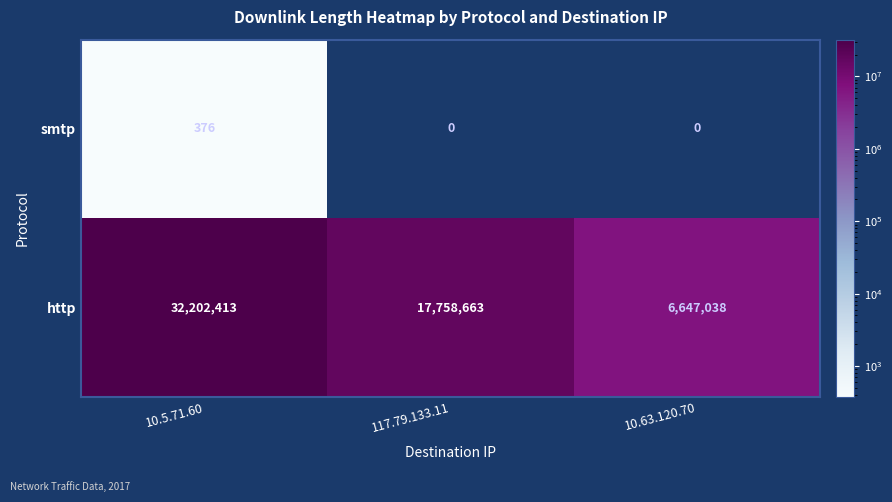

What is the average value of the http series?

18869371